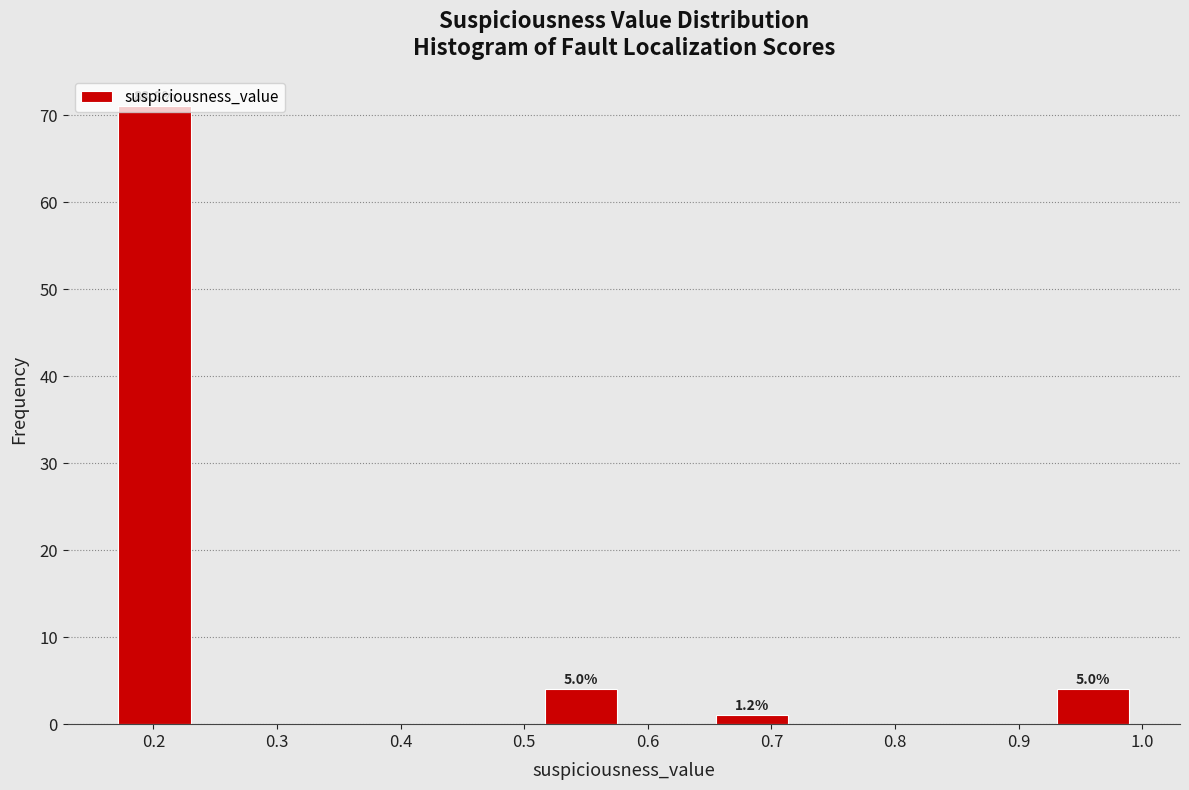

Which range on the x-axis has the tallest bar?

0.17 to 0.24